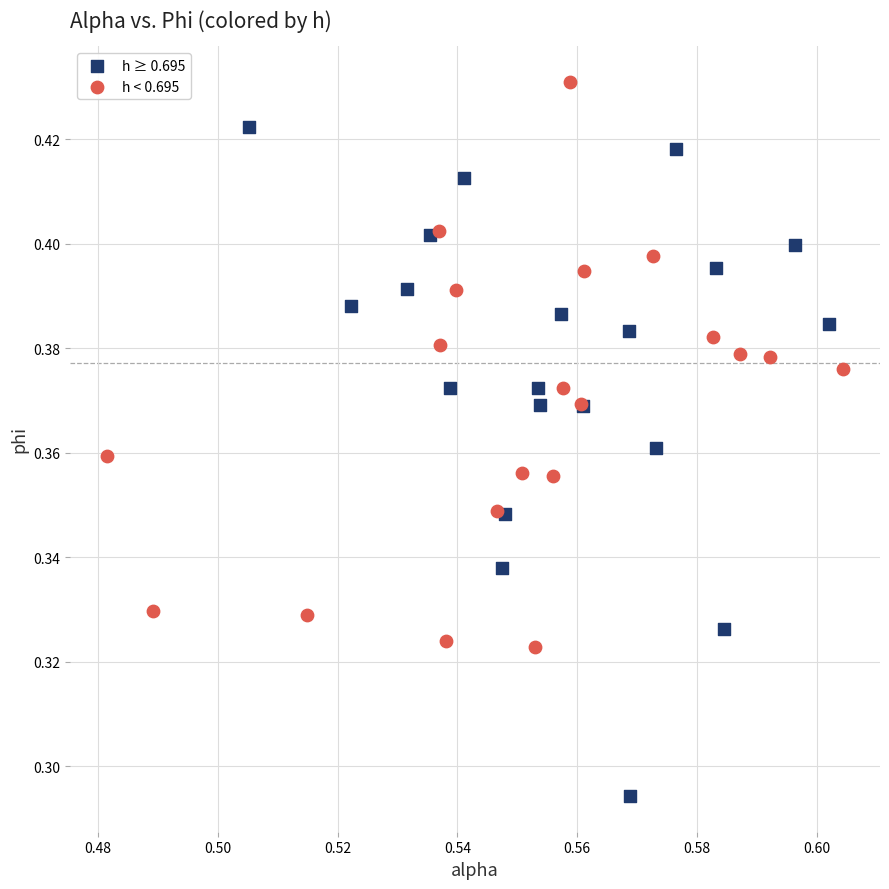

Which series contains the lowest Y value?

h ≥ 0.695